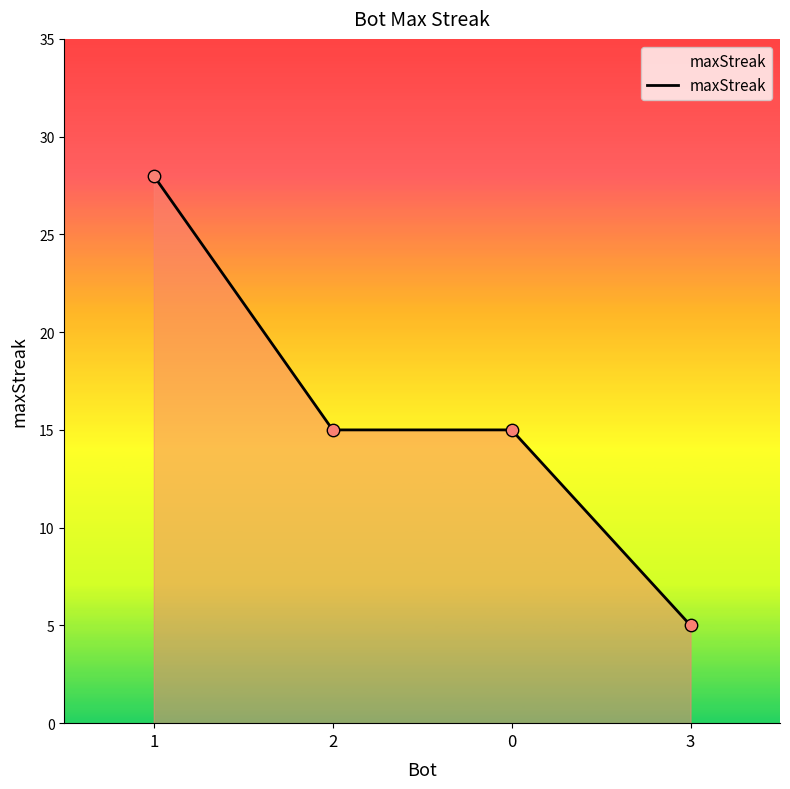

What is the change in value from 1 to 0?

-13